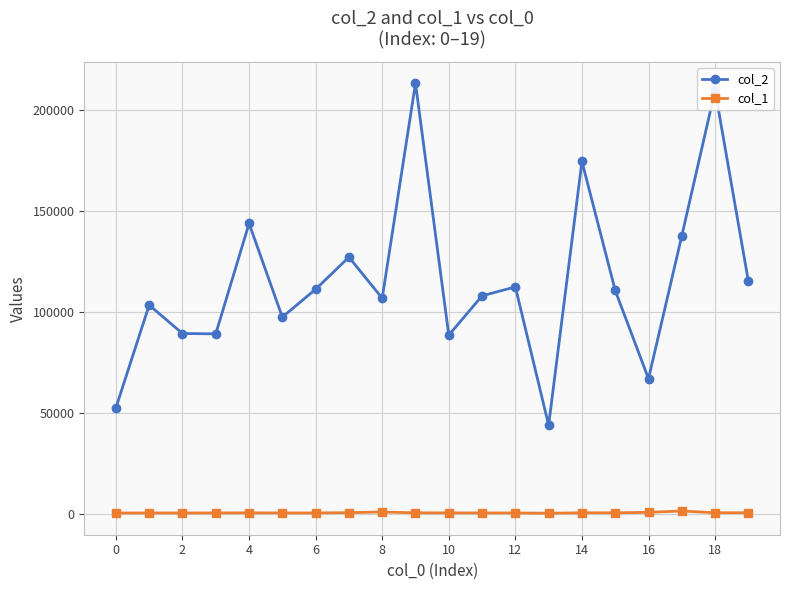

Which series has the largest total across all categories?

col_2